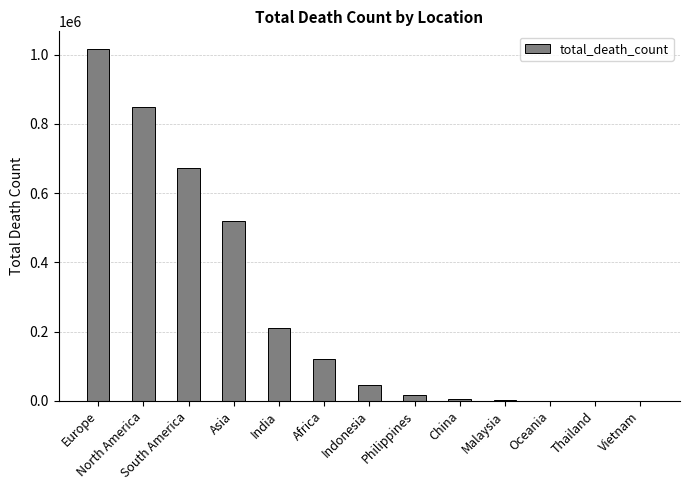

What is the approximate value at Asia?

520286